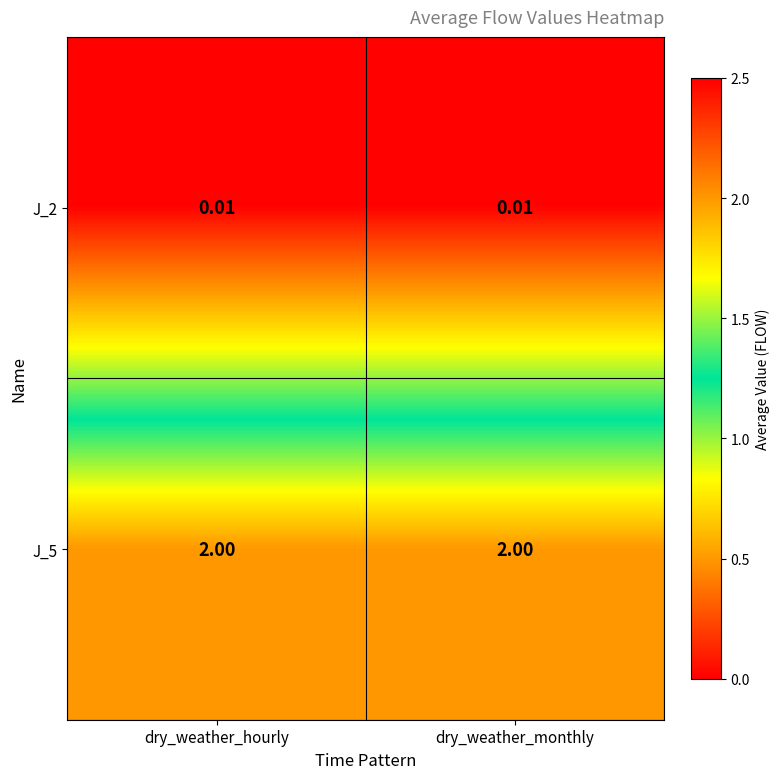

Is the value of J_5 at dry_weather_hourly greater than the value of J_2 at dry_weather_monthly?

Yes